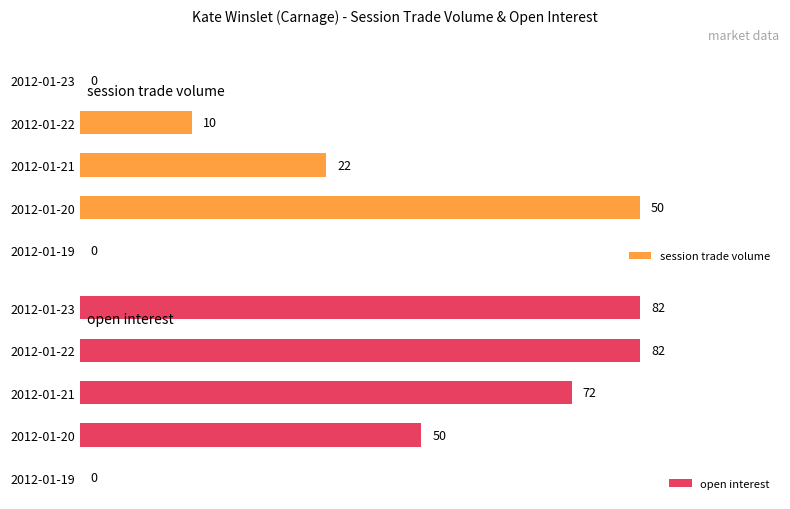

What is the average value of the open interest series?

57